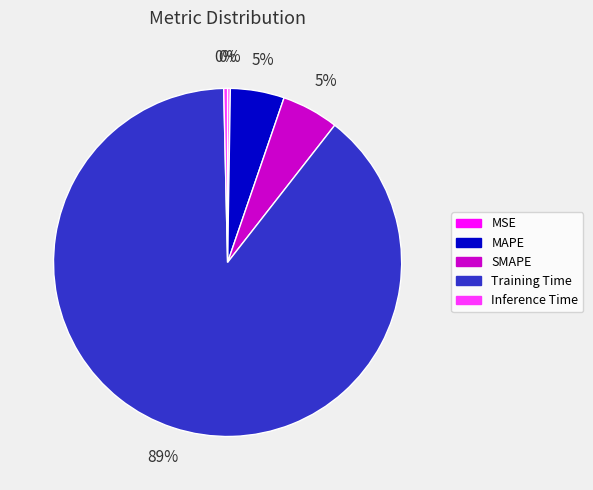

Is there any slice that represents more than half of the pie?

Yes